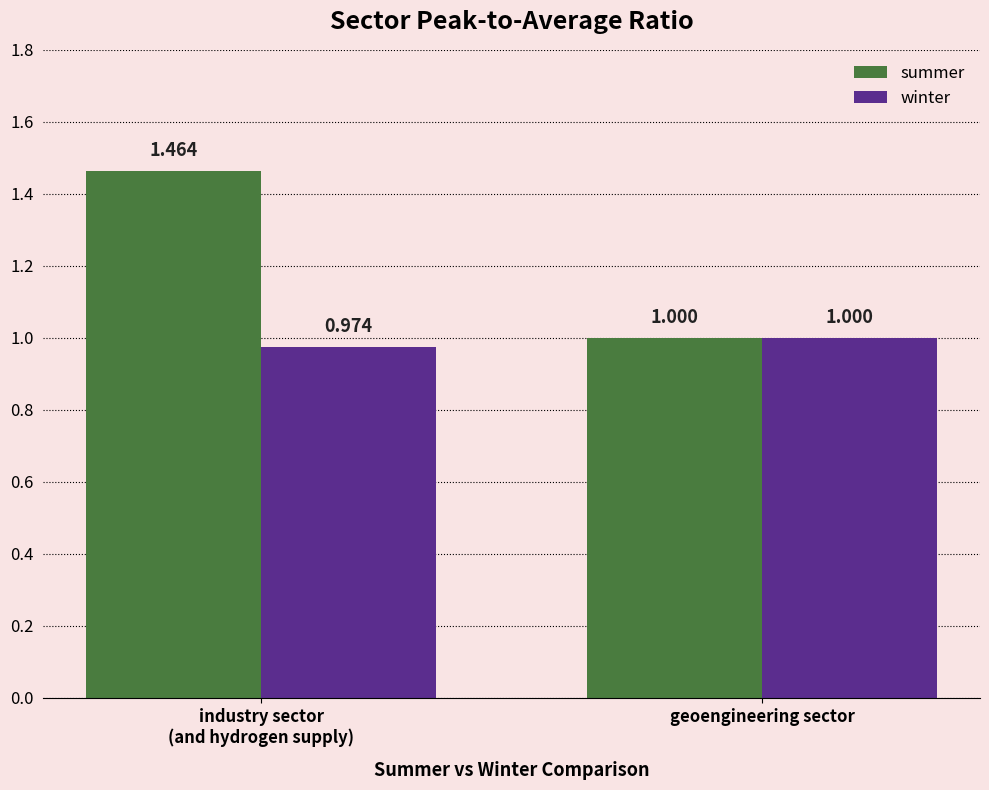

What is the minimum value for summer?

1.0